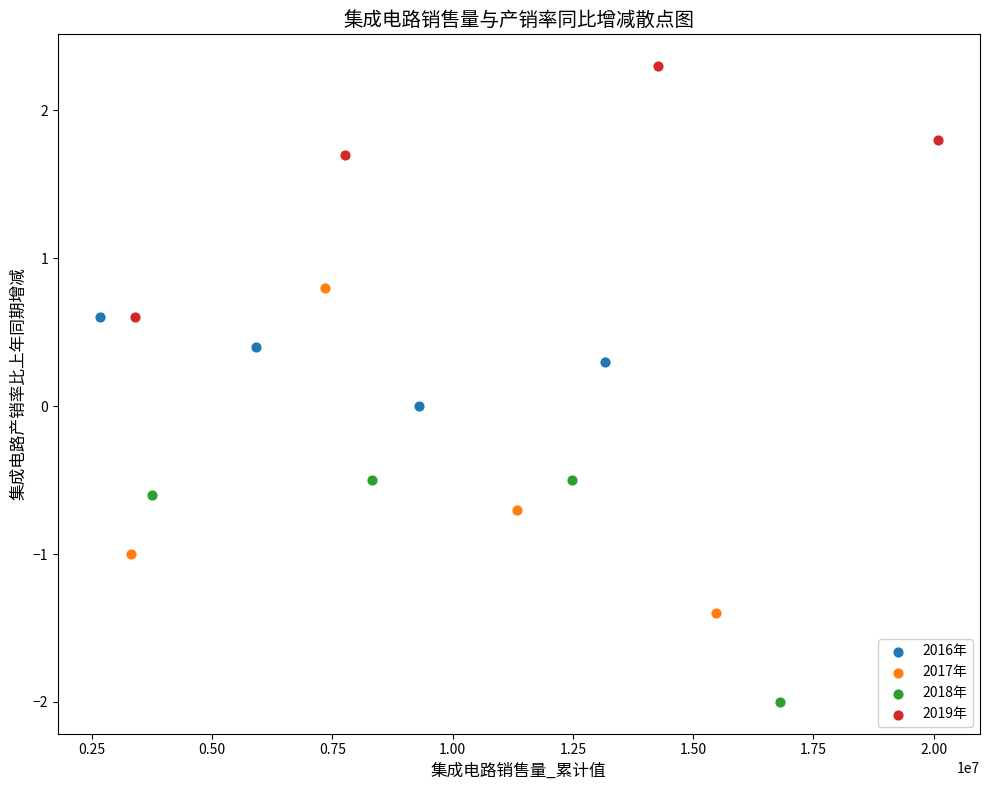

Which series has the widest spread of Y values?

2017年